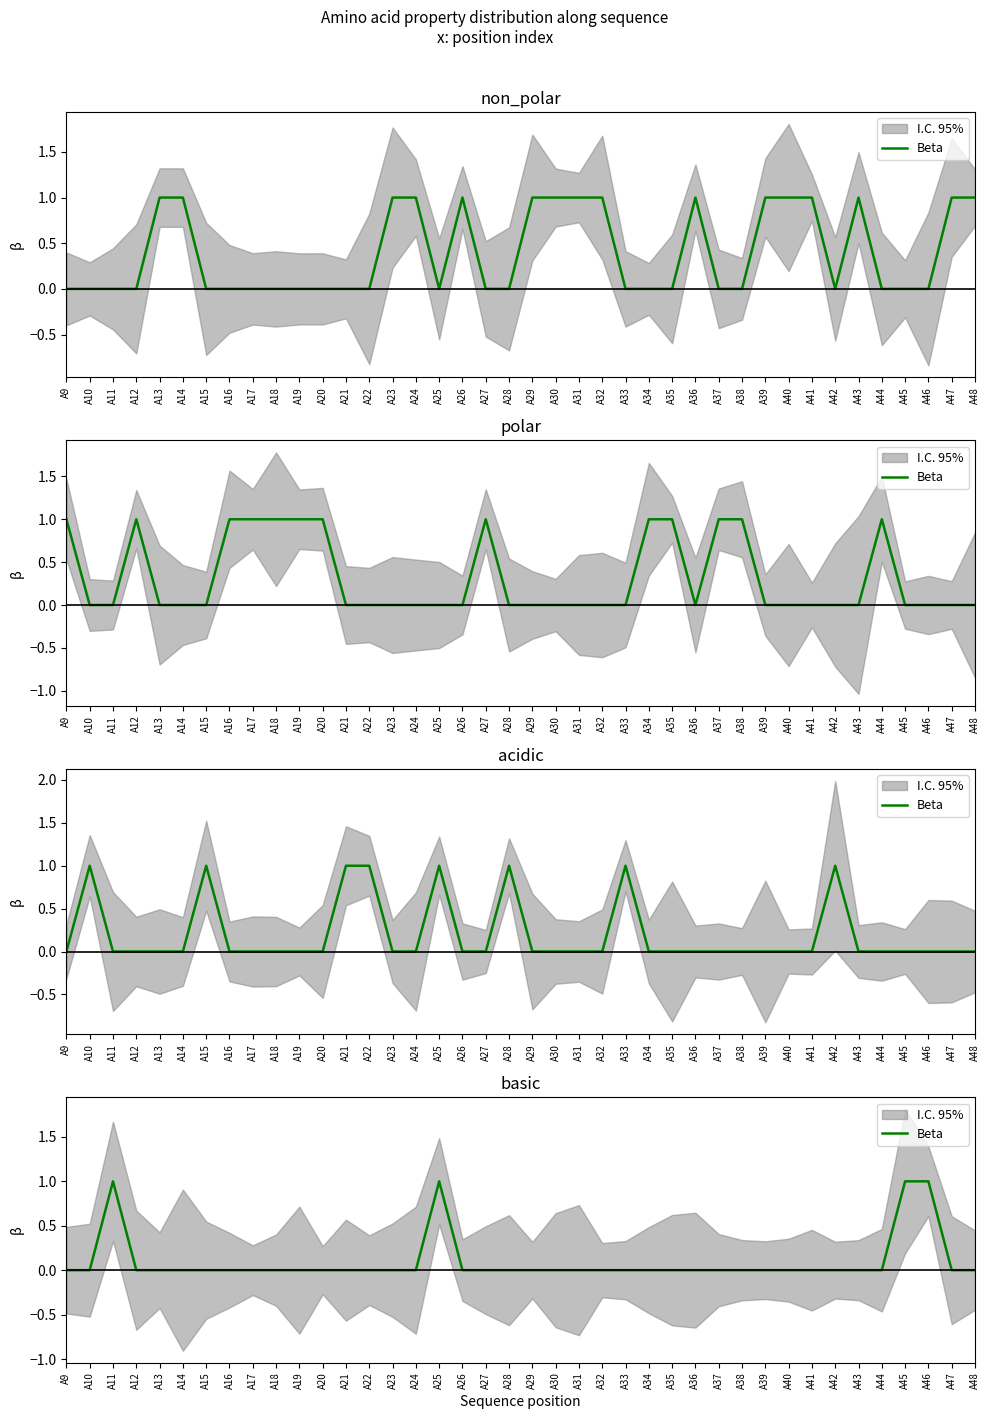

The chart shows a value of 0 at A23. True or false?

False